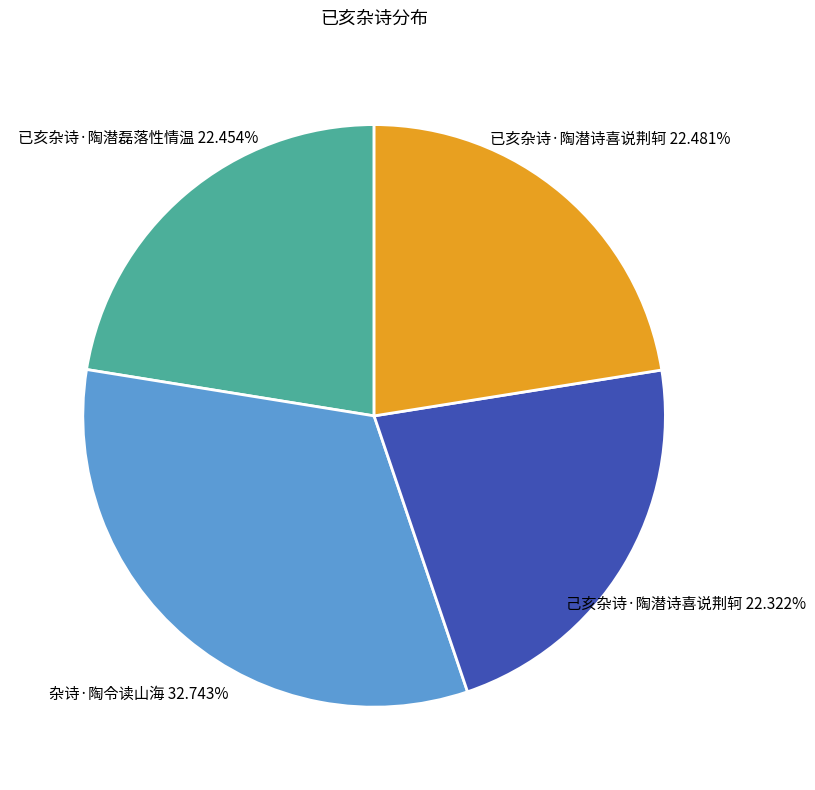

True or false: 杂诗·陶令读山海 accounts for 33% of the total.

True